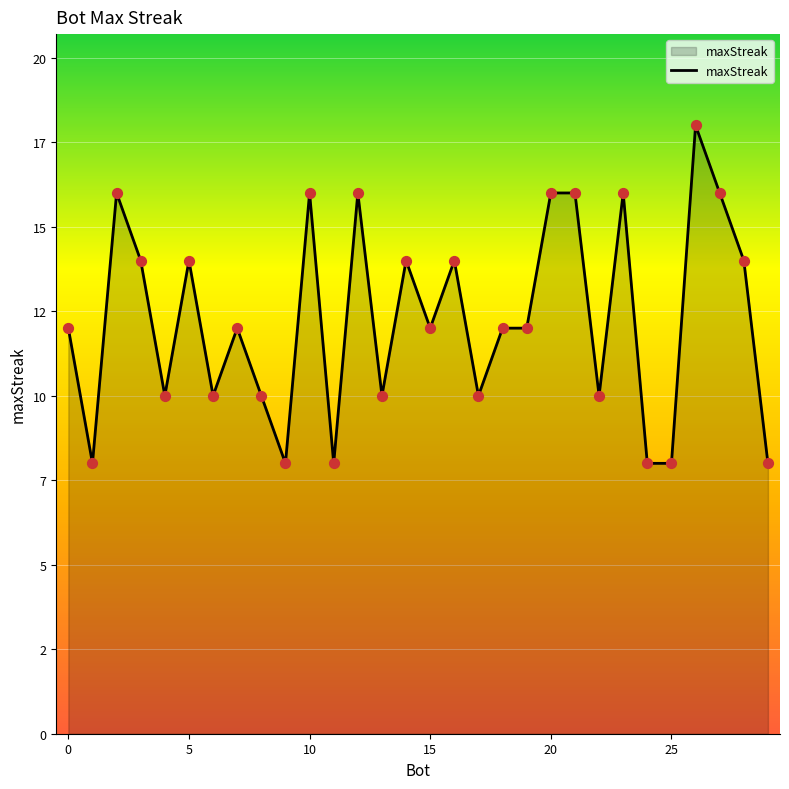

Does the chart have visible grid lines?

Yes